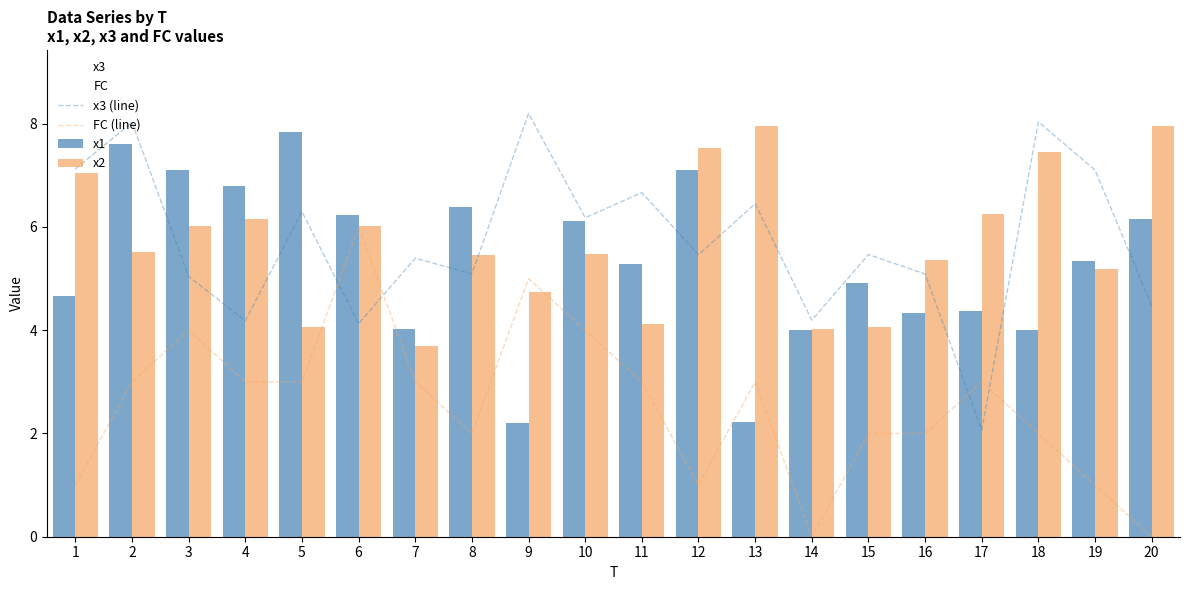

At which label does x1 reach its minimum?

9